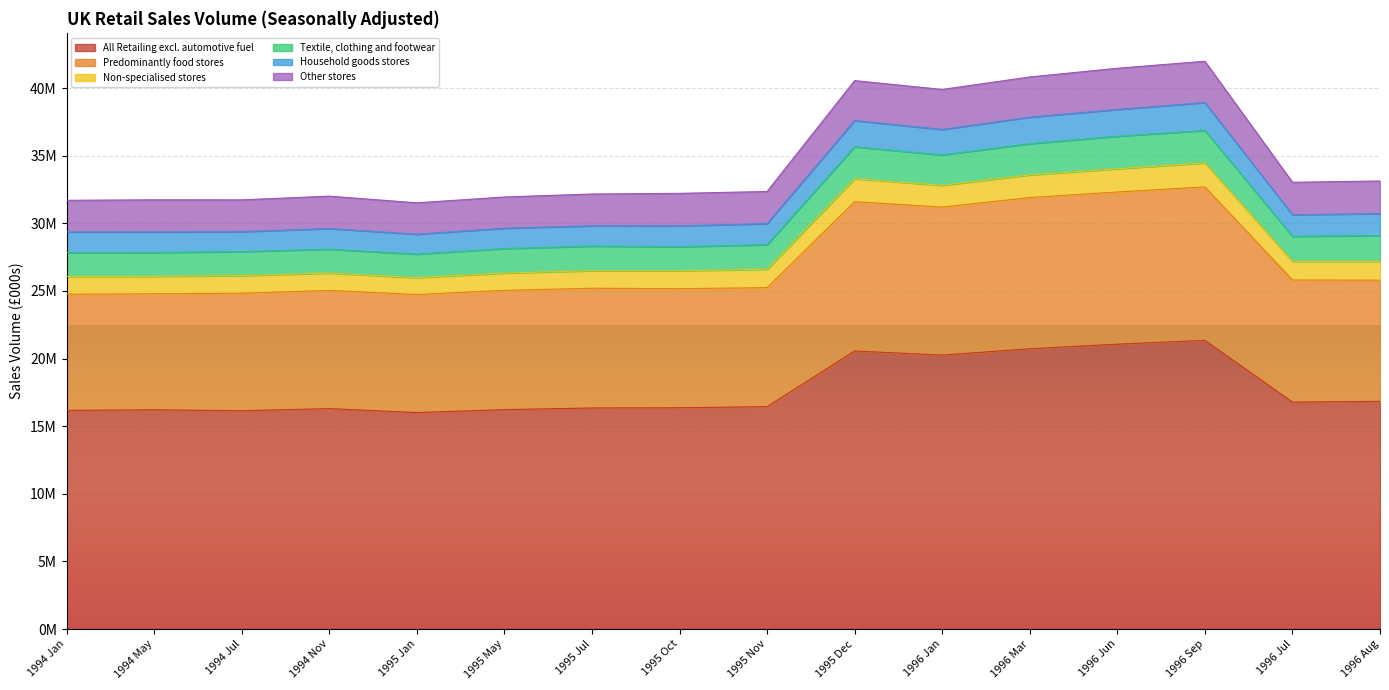

How many data points in Predominantly food stores are less than 25238935?

8